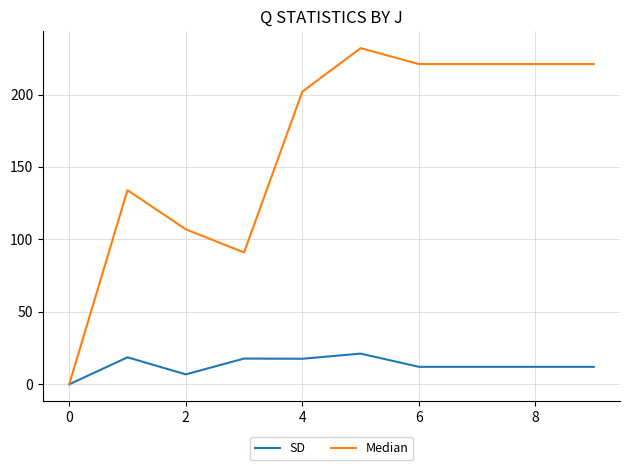

What is the greatest value displayed?

232.0